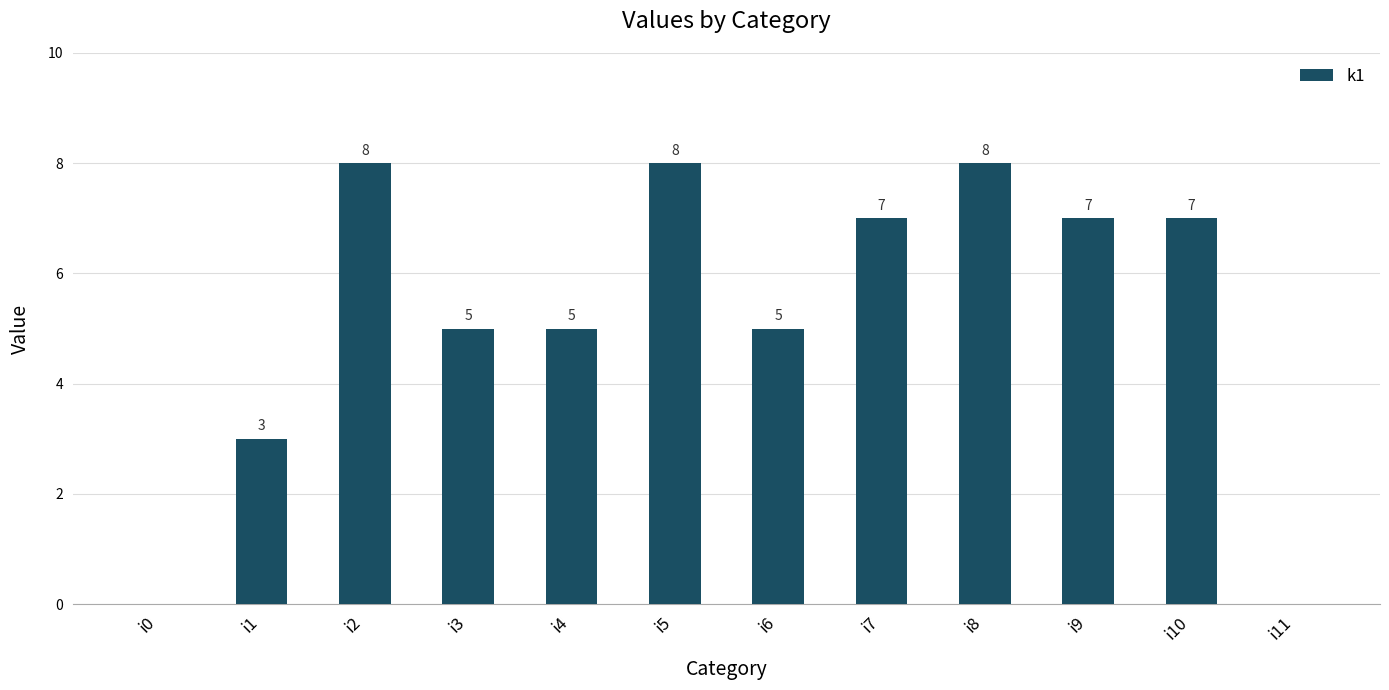

Reading right to left, transcribe all the data shown in this chart.

0	7	7	8	7	5	8	5	5	8	3	0